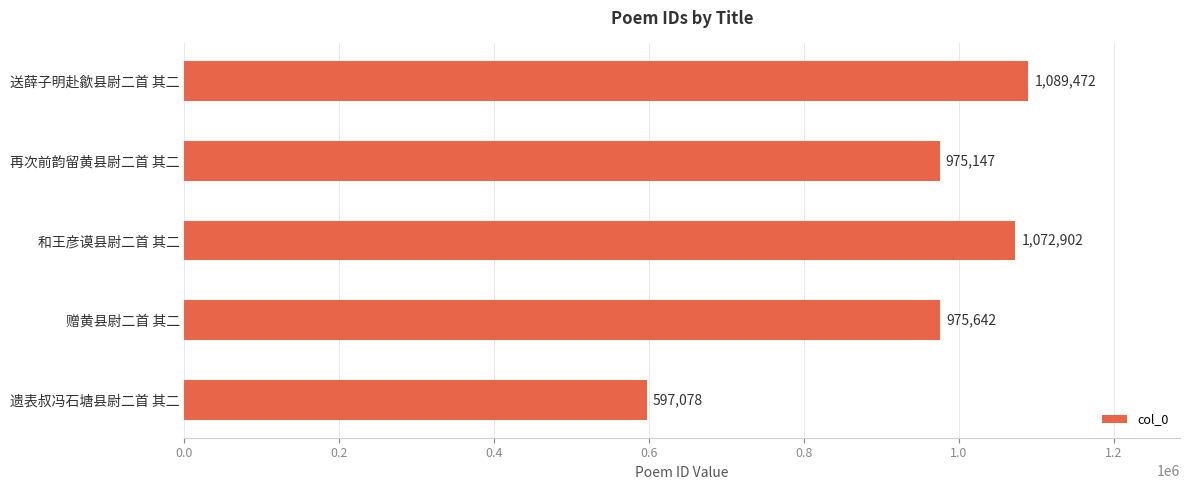

List the labels in order of value, largest first.

送薛子明赴歙县尉二首 其二, 和王彦谟县尉二首 其二, 赠黄县尉二首 其二, 再次前韵留黄县尉二首 其二, 遗表叔冯石塘县尉二首 其二